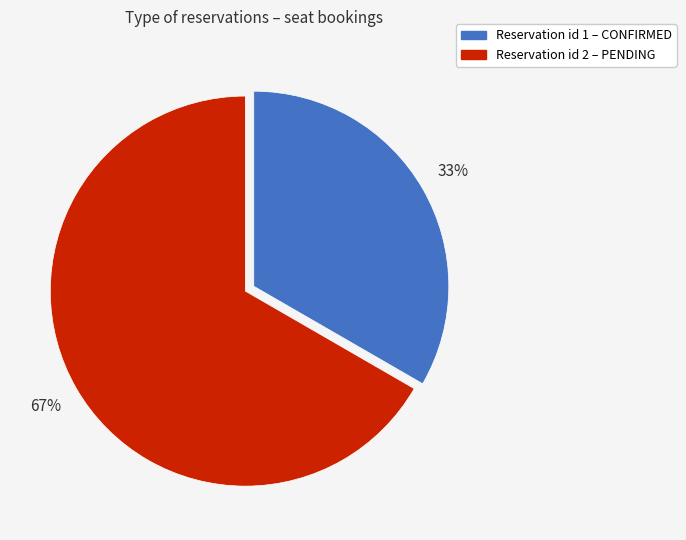

How many segments does this pie chart have?

2